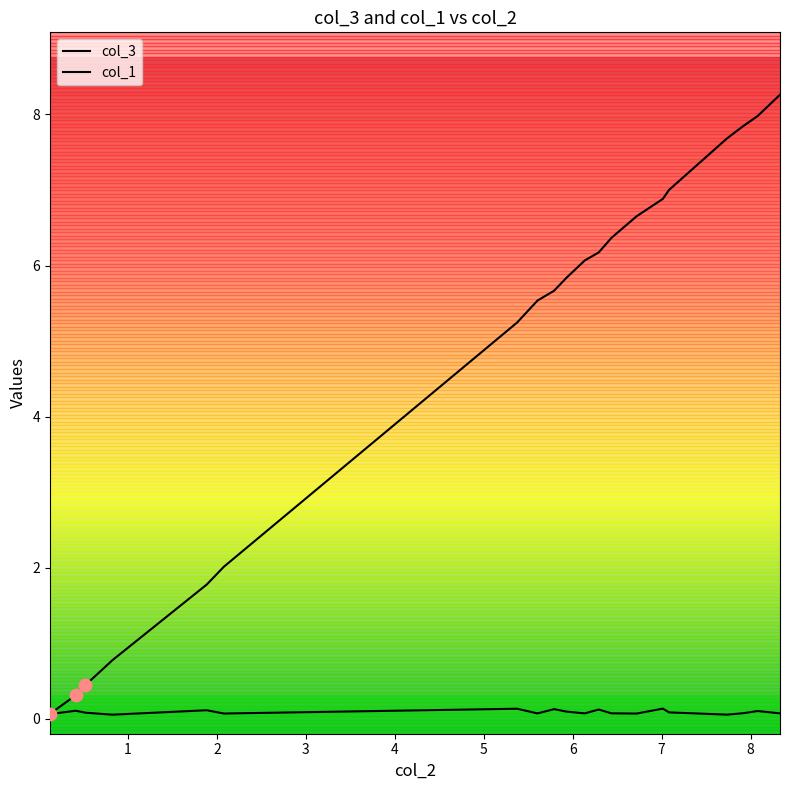

Which series contains the lowest Y value?

col_1